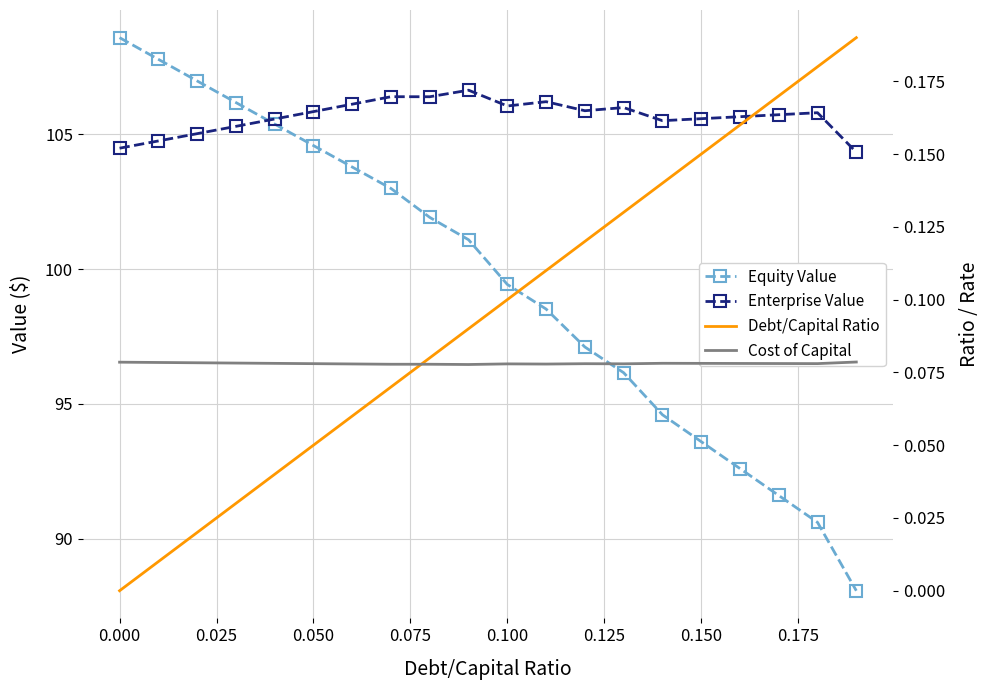

How many lines are shown in the chart?

4